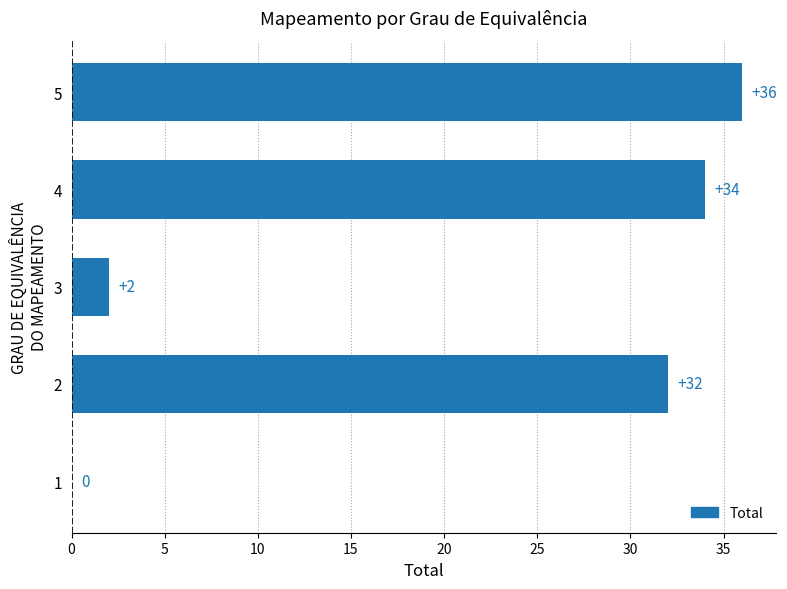

What is the sum of all values?

104